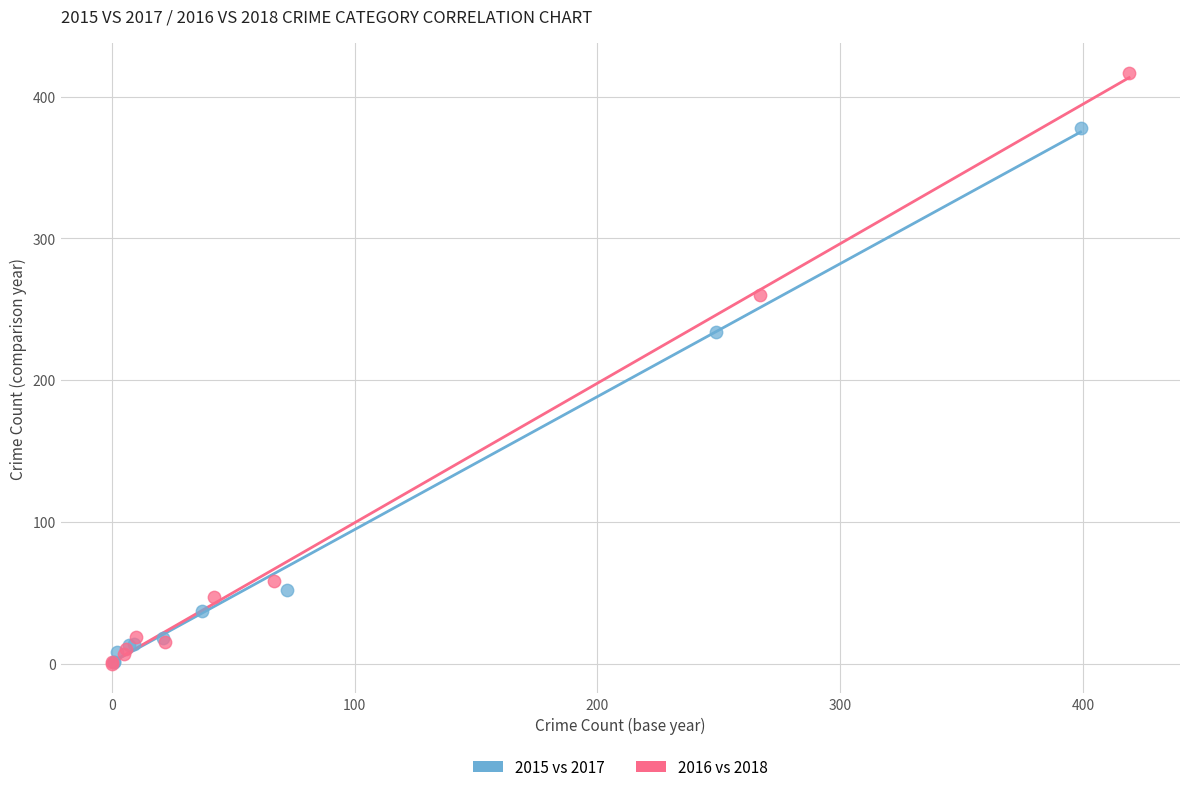

Which series reaches the maximum Y coordinate?

2016 vs 2018